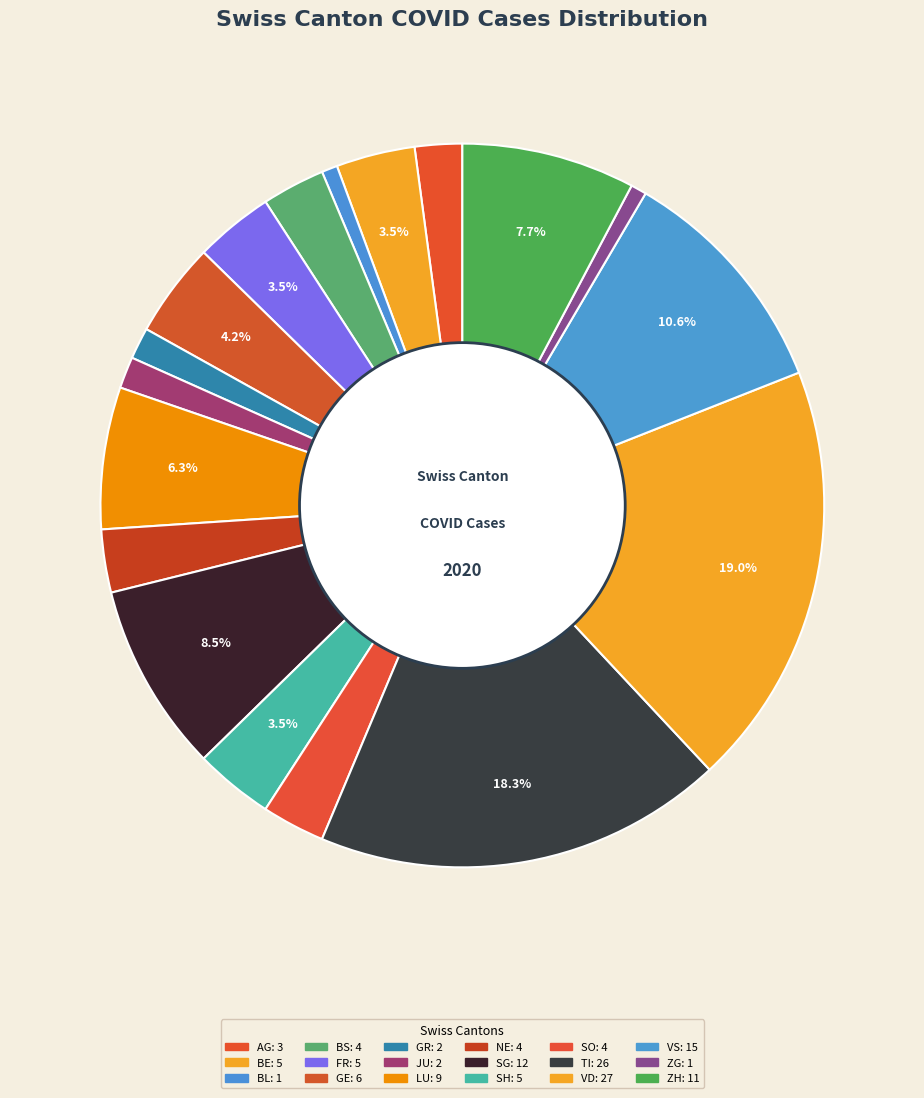

What percentage do AG and LU together represent?

8.5%